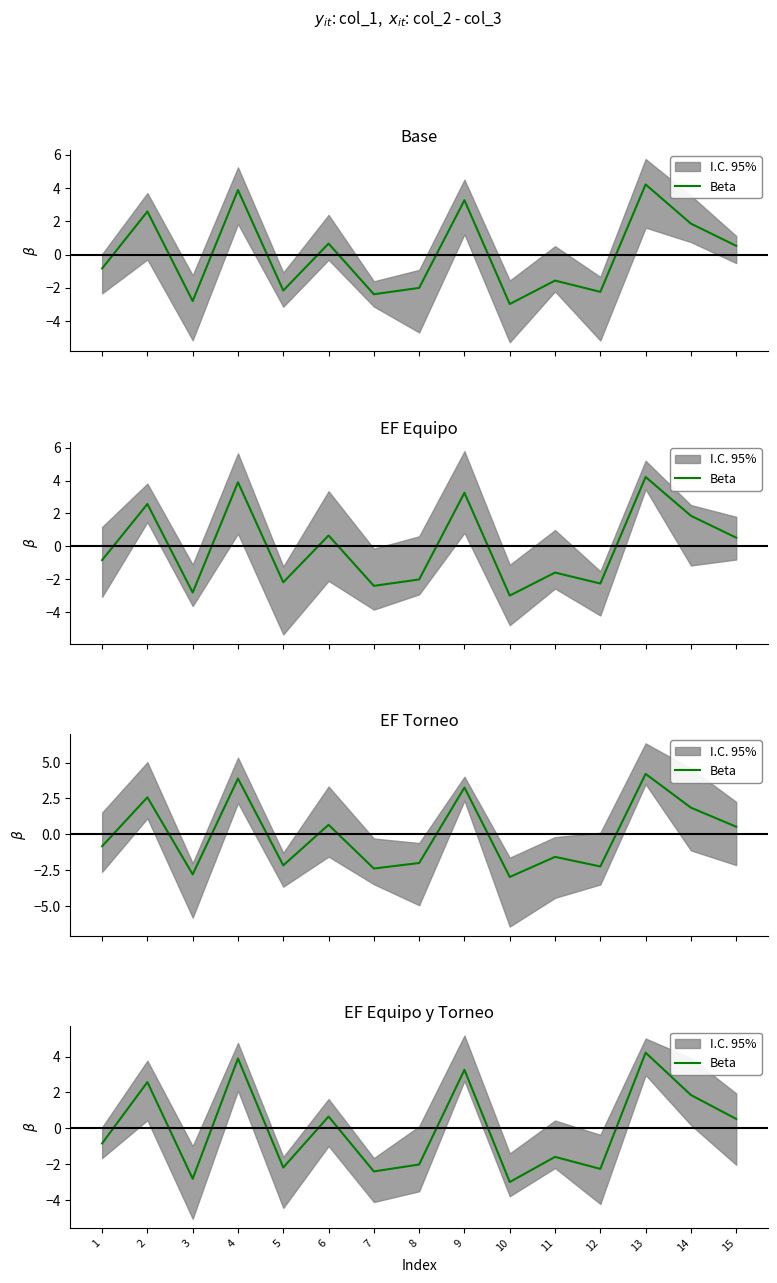

The chart shows a value of -1.0 at 5. True or false?

False